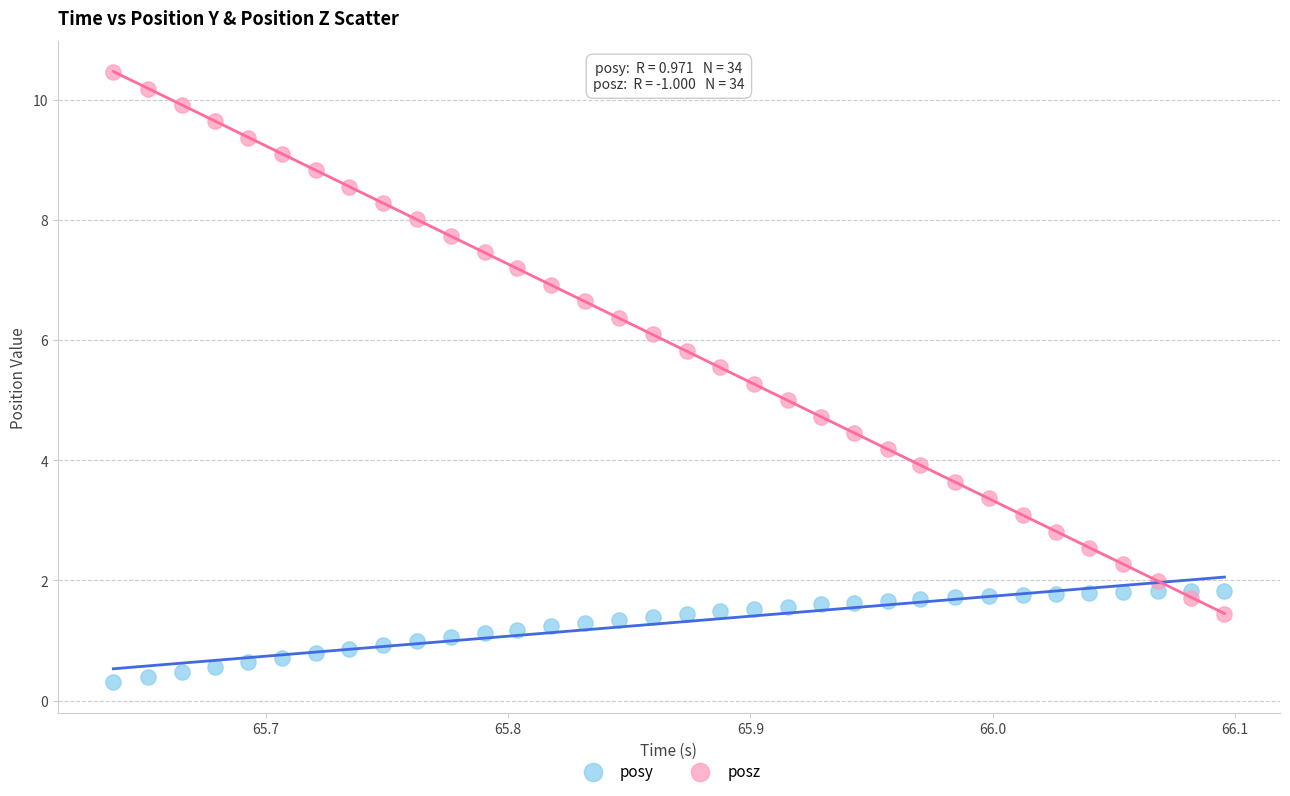

Which series contains the lowest Y value?

posy